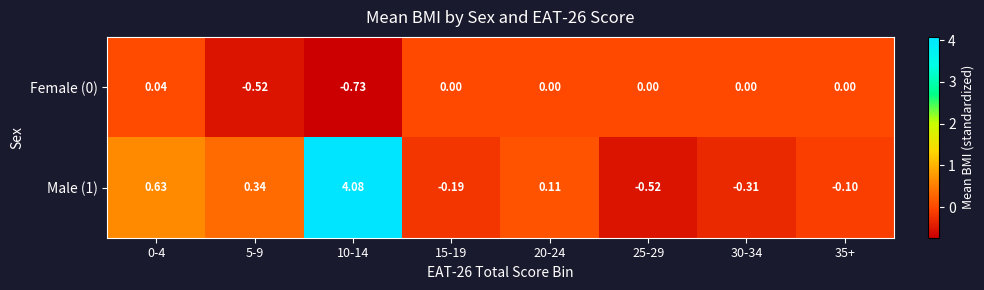

Is the value of Female (0) at 20-24 greater than the value of Male (1) at 30-34?

Yes